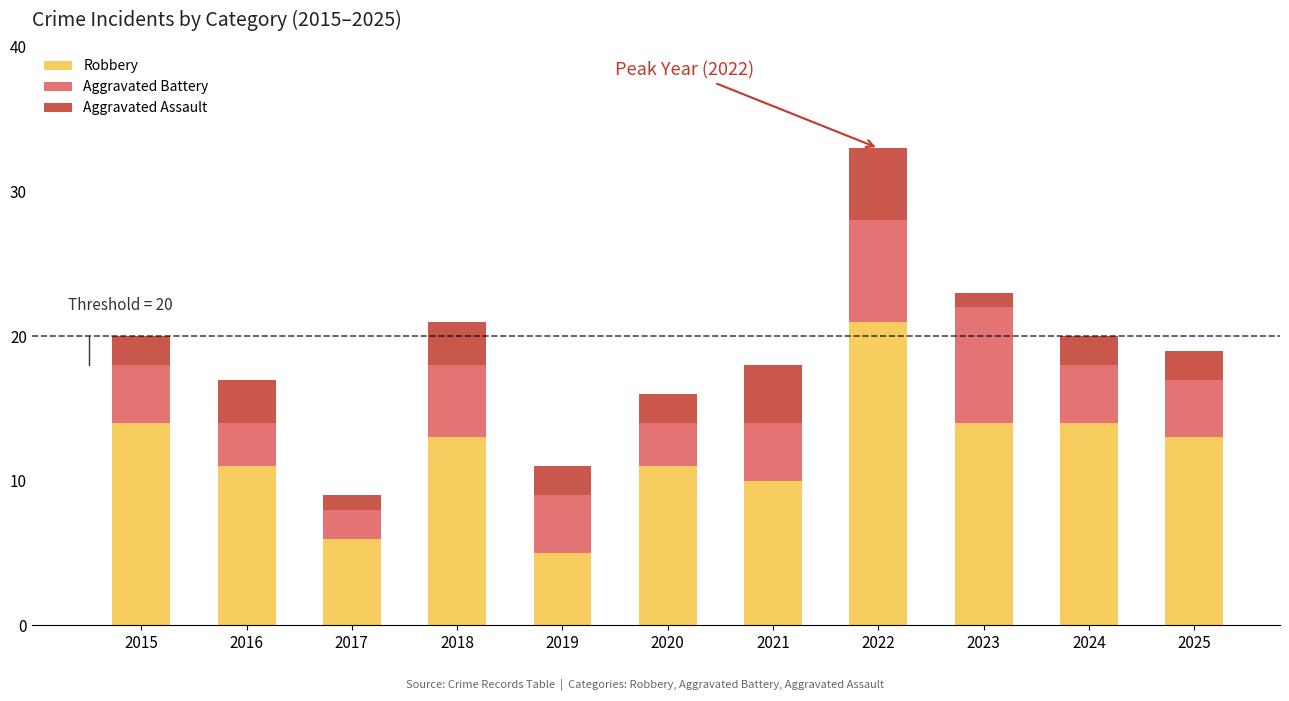

Are the bars horizontal?

No